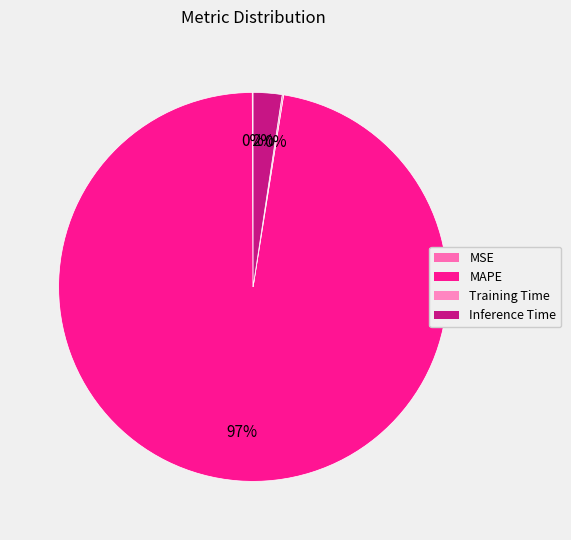

Does MSE account for over 50% of the chart?

No